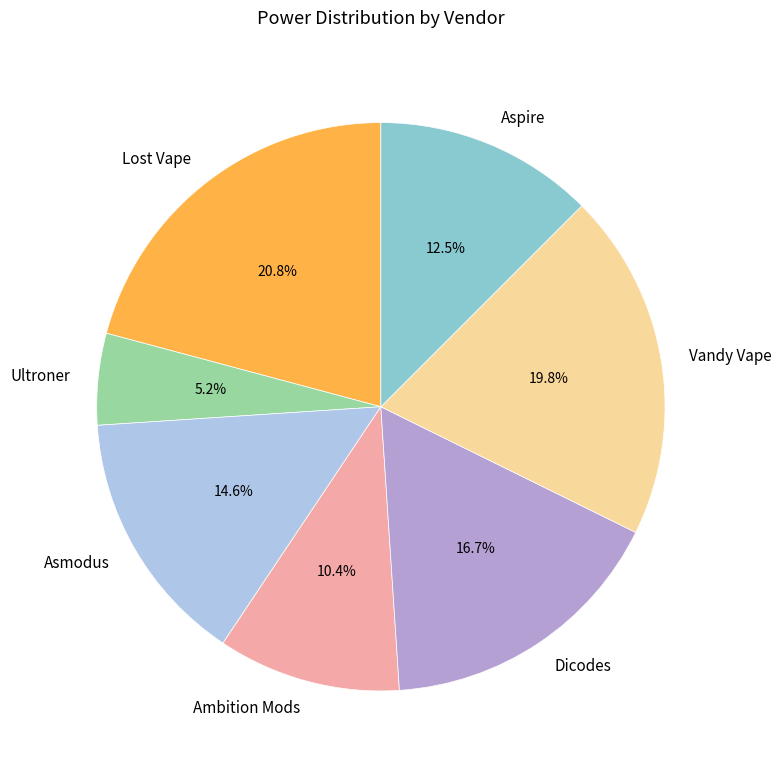

To the nearest percent, what is the average slice percentage?

14%